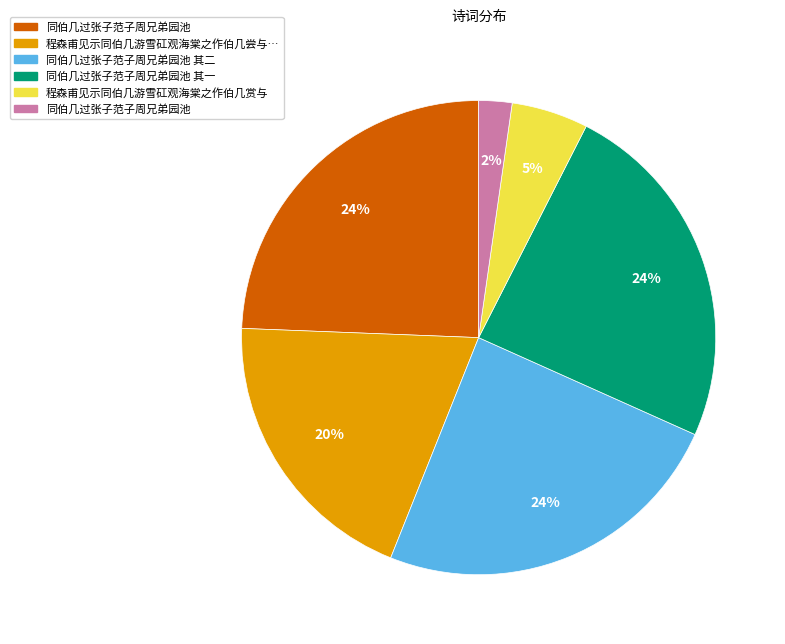

Is there a majority slice in this chart?

No